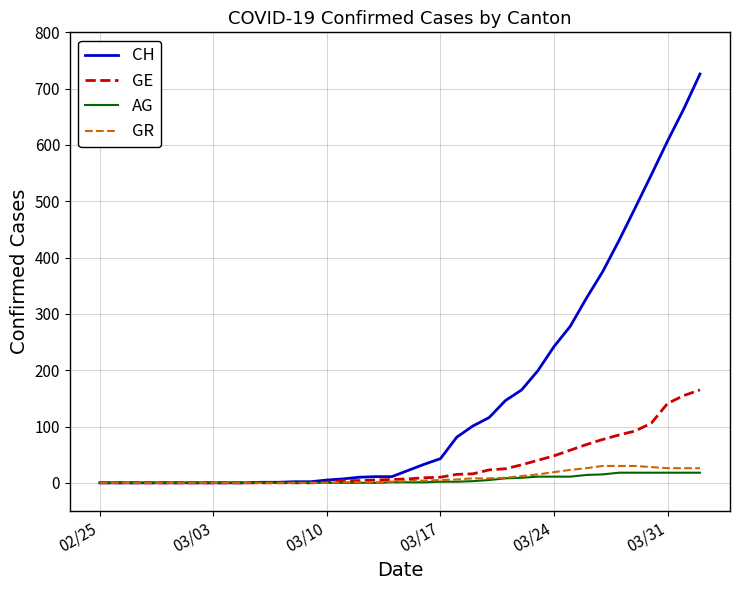

What is the maximum value for GR?

30